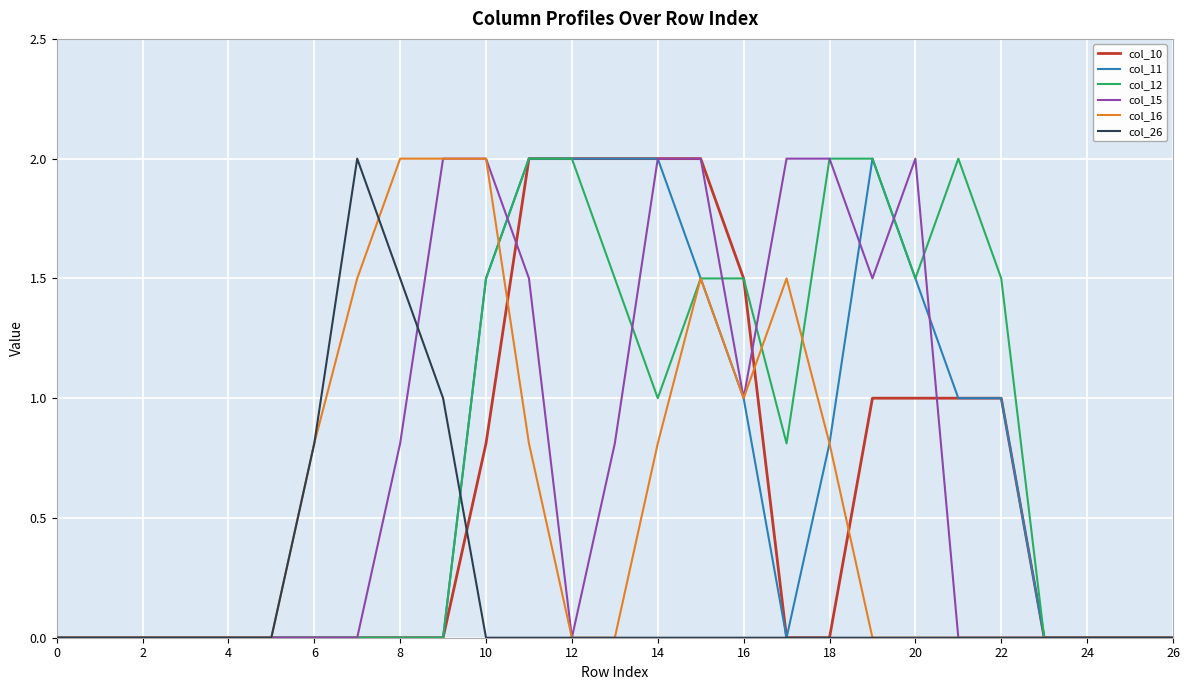

What is the greatest value displayed?

2.0